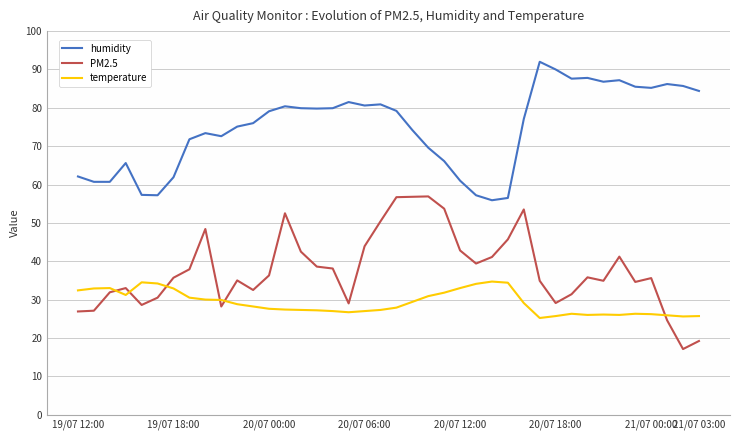

What is the difference between the maximum and minimum values in the humidity series?

36.1